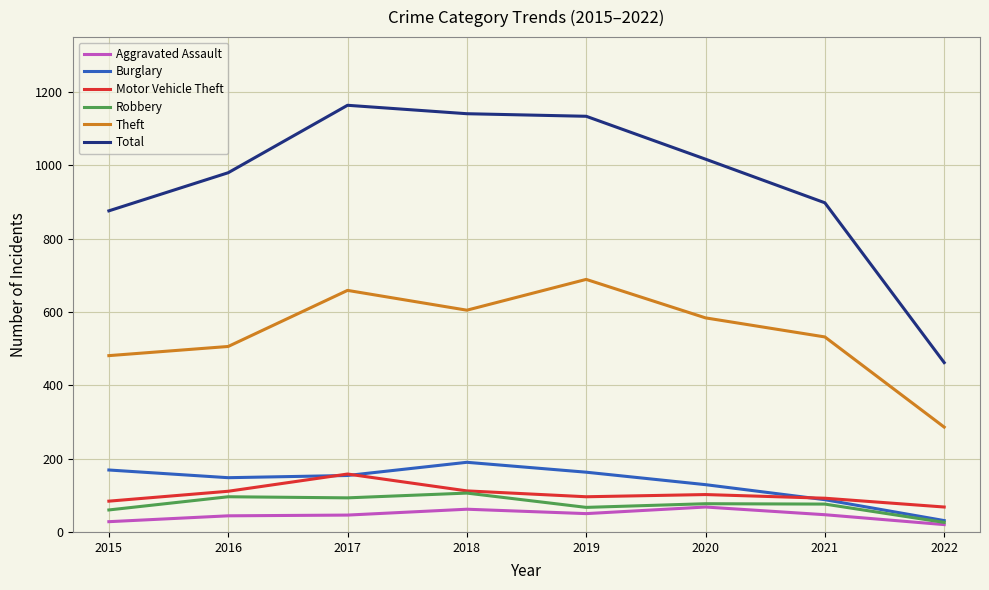

The value of Motor Vehicle Theft at 2017 is 49. True or false?

False